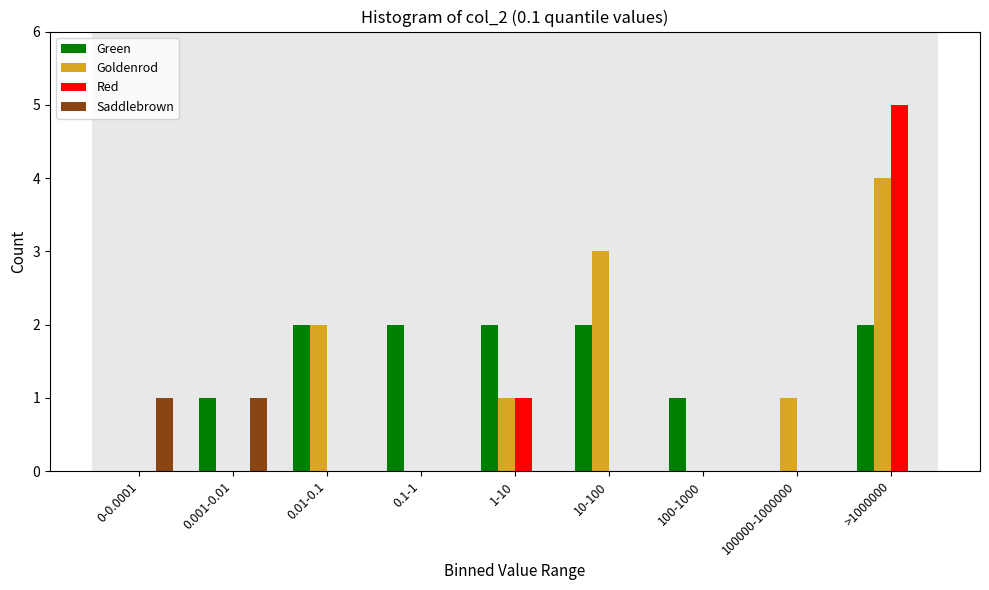

What is the total value across all series at >1000000?

11